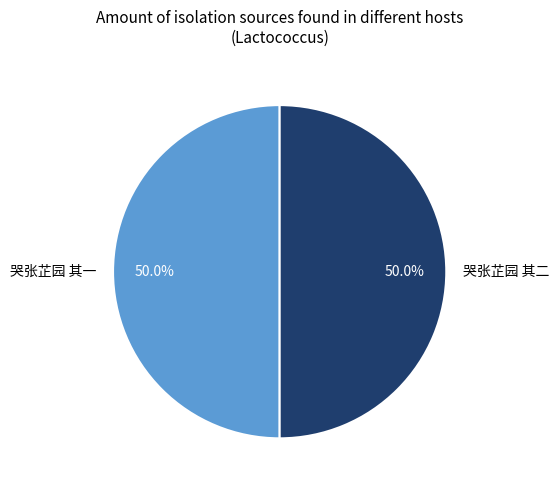

What percentage do 哭张芷园 其二 and 哭张芷园 其一 together represent?

100.0%